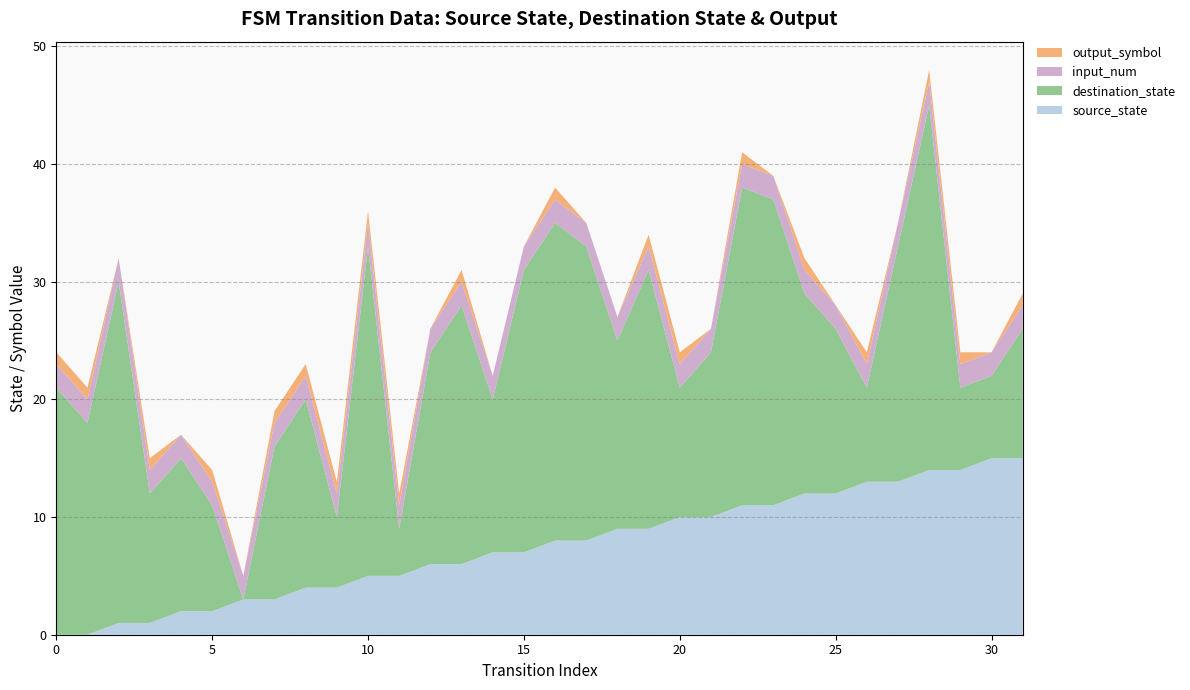

Reading left to right, what are all the values shown in this chart?

source_state: 0	0	1	1	2	2	3	3	4	4	5	5	6	6	7	7	8	8	9	9	10	10	11	11	12	12	13	13	14	14	15	15
destination_state: 21	18	29	11	13	9	0	13	16	6	28	4	18	22	13	24	27	25	16	22	11	14	27	26	17	14	8	20	31	7	7	11
input_num: 2	2	2	2	2	2	2	2	2	2	2	2	2	2	2	2	2	2	2	2	2	2	2	2	2	2	2	2	2	2	2	2
output_symbol: 1	1	0	1	0	1	0	1	1	1	1	1	0	1	0	0	1	0	0	1	1	0	1	0	1	0	1	0	1	1	0	1